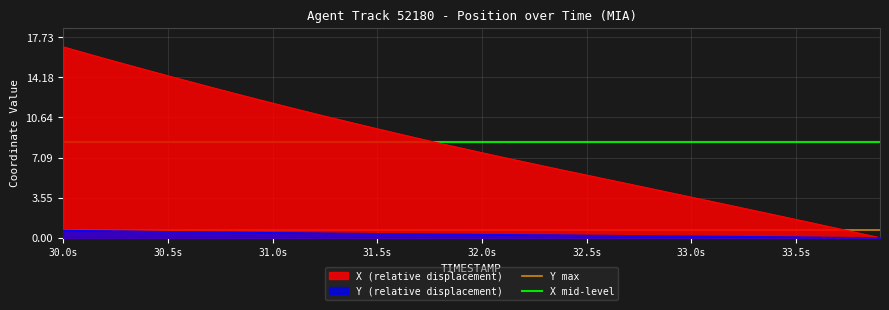

Is the value of Y max at 30.0s greater than the value of X mid-level at 30.5s?

No